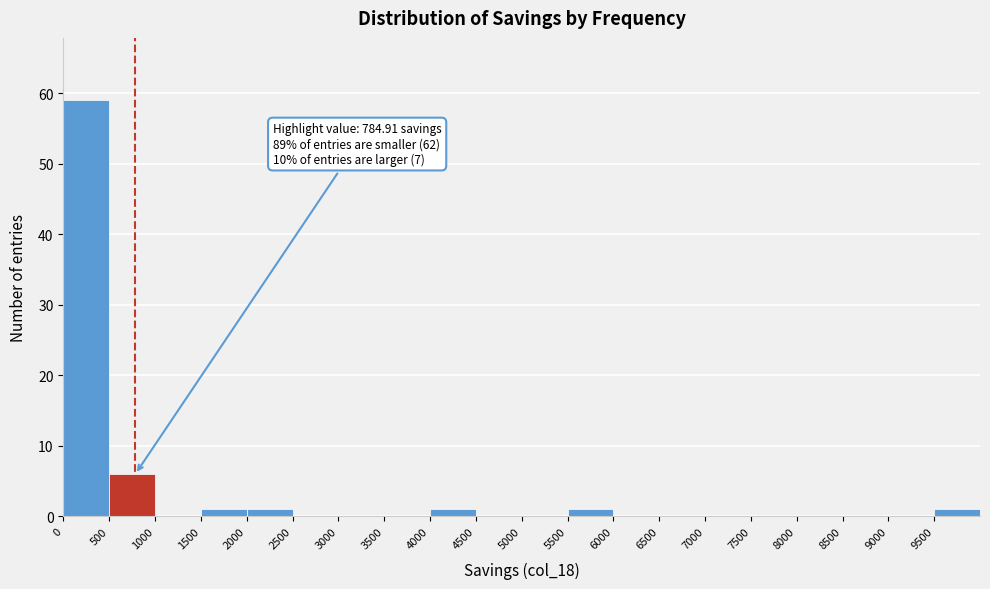

Which range on the x-axis has the tallest bar?

0 to 500